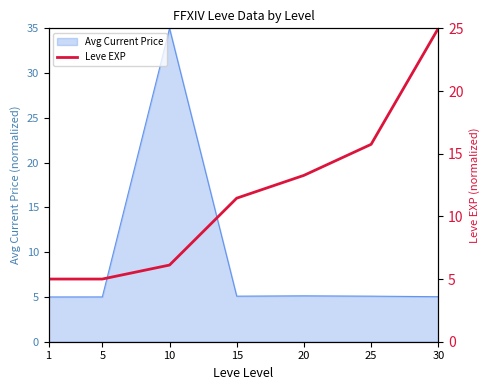

The chart shows a value of 25.0 at 30. True or false?

True